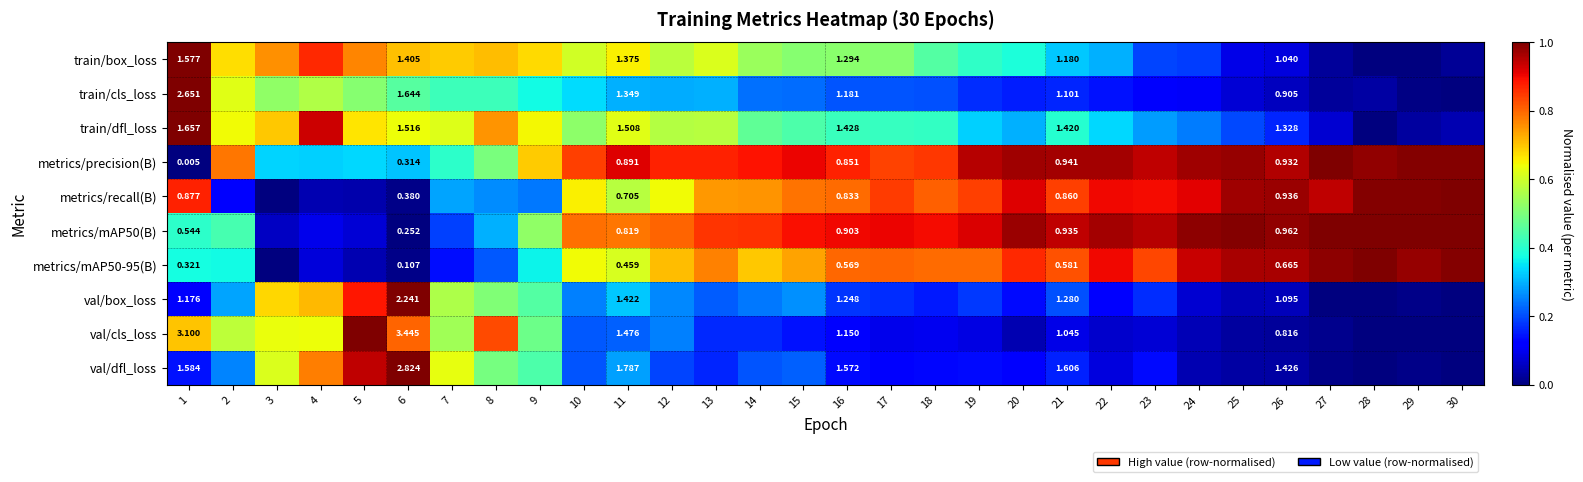

How many categories are shown in the chart?

30